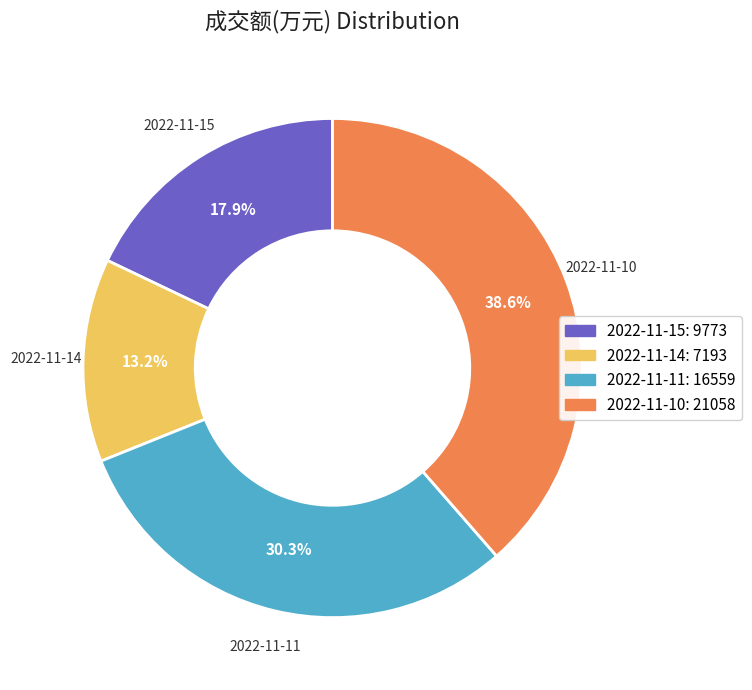

Between 2022-11-15 and 2022-11-14, which is larger?

2022-11-15